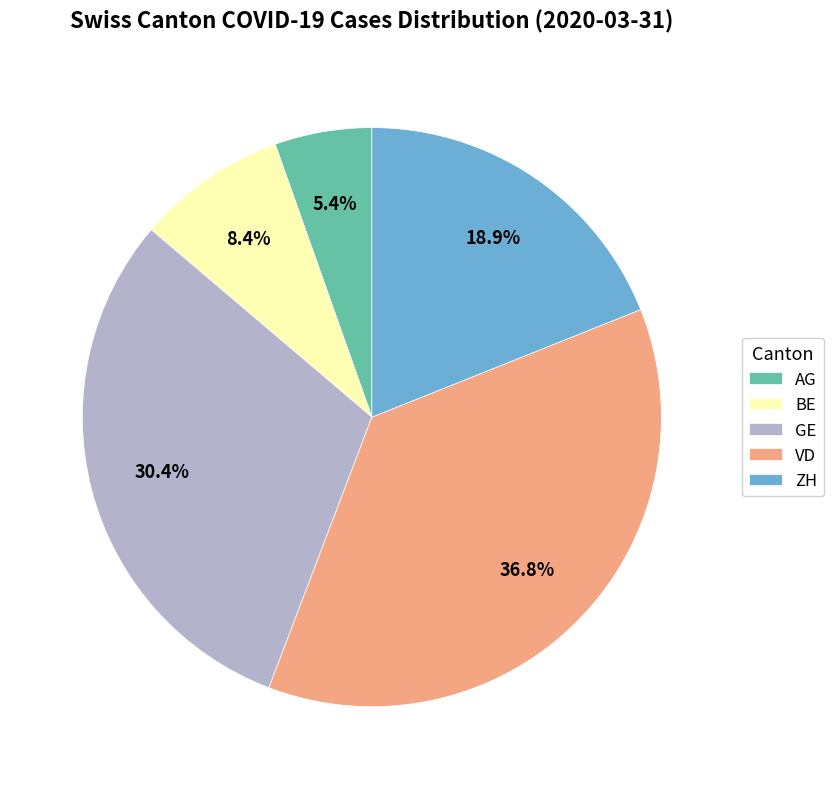

Which slice is the largest?

VD